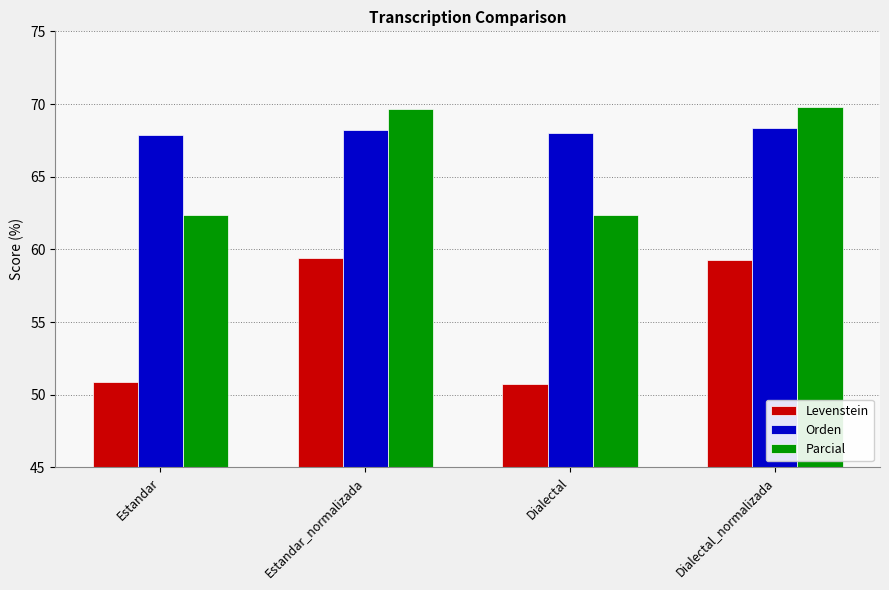

What is the total value across all series at Estandar?

181.1